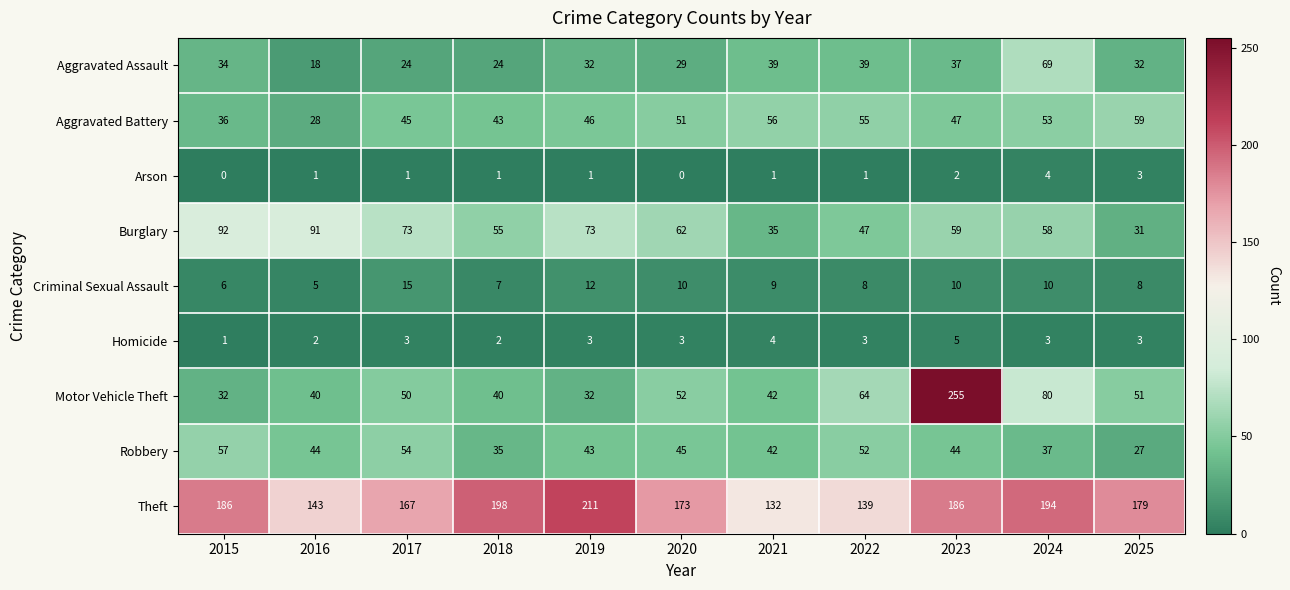

What is the spread (max minus min) of values at 2022?

138